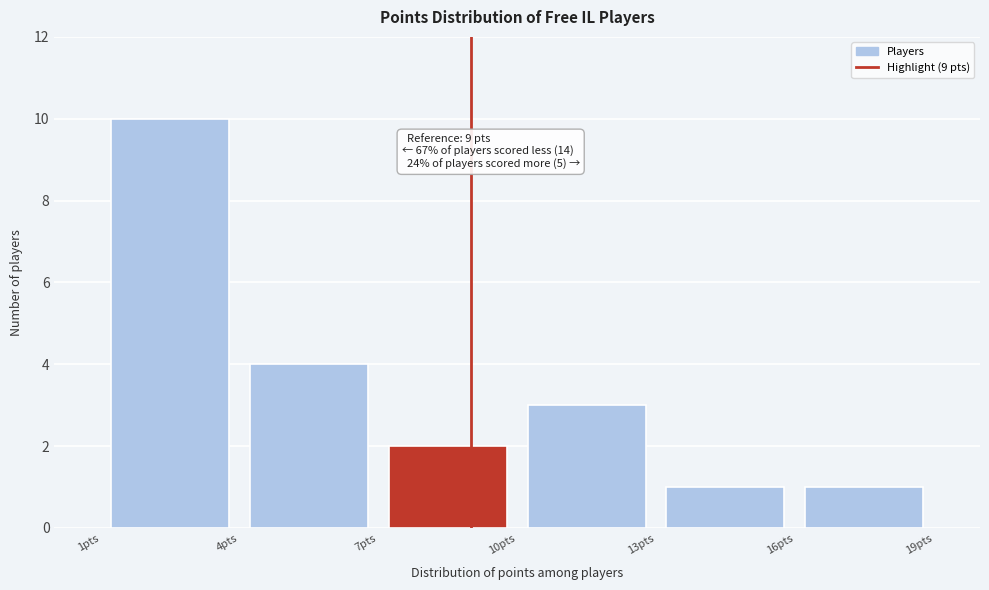

Over which range of the x-axis is the bar tallest?

1 to 4